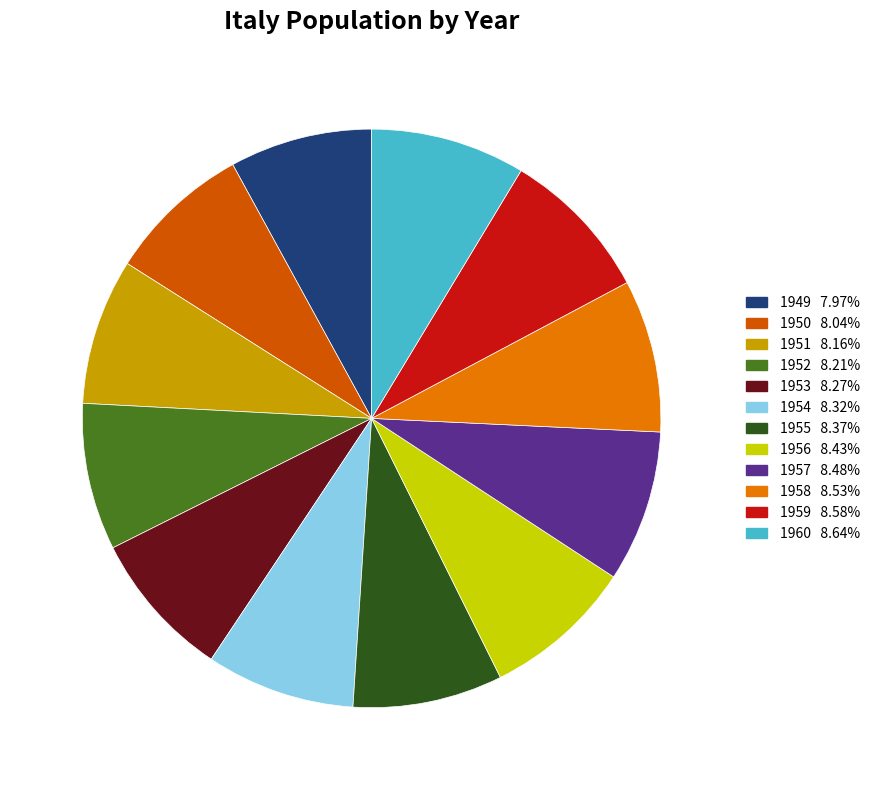

Combined, do 1953 and 1949 account for over 50%?

No